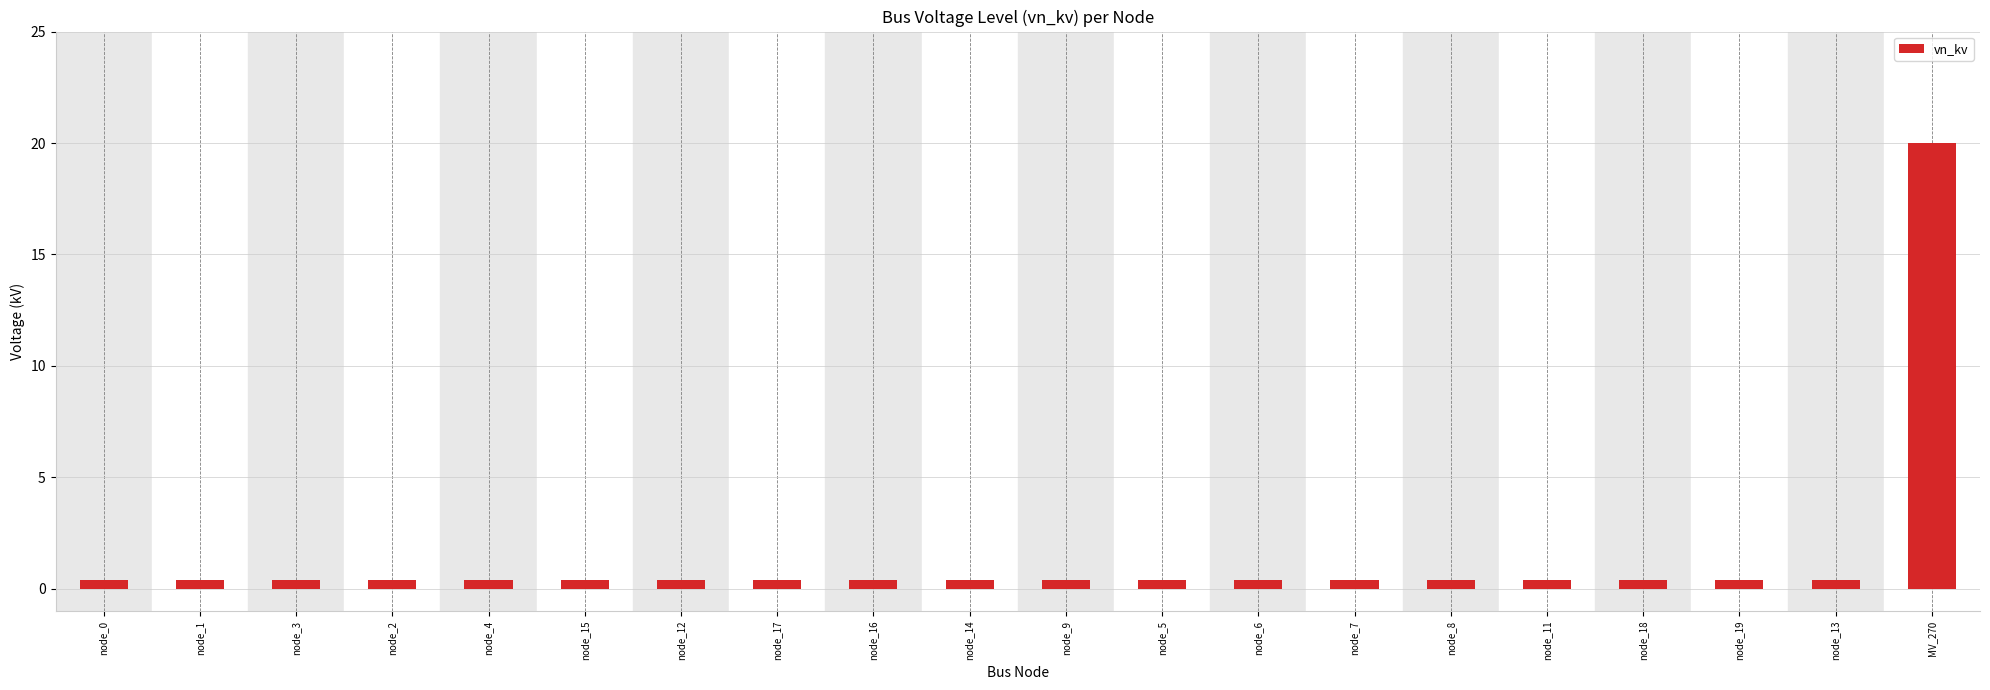

What is the minimum value shown in the chart?

0.4